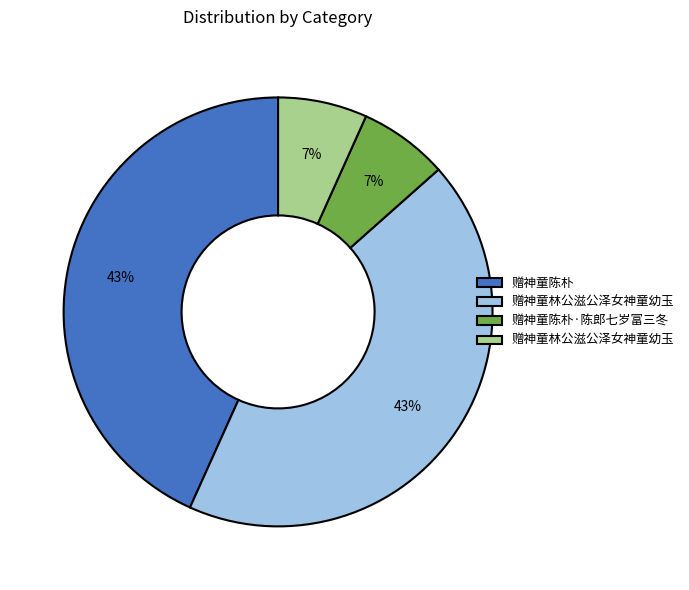

Does any single category account for the majority?

No